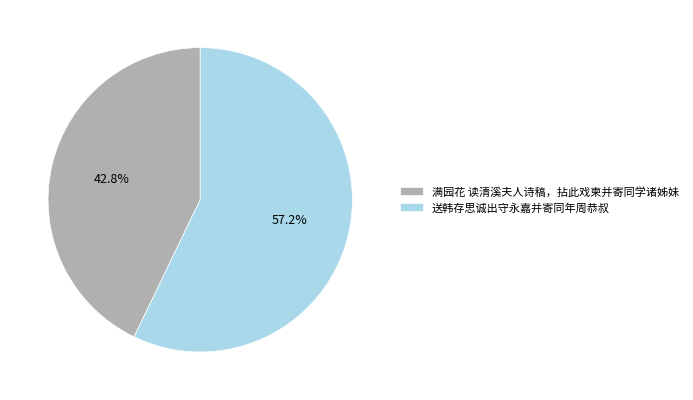

Count the number of slices in the pie.

2